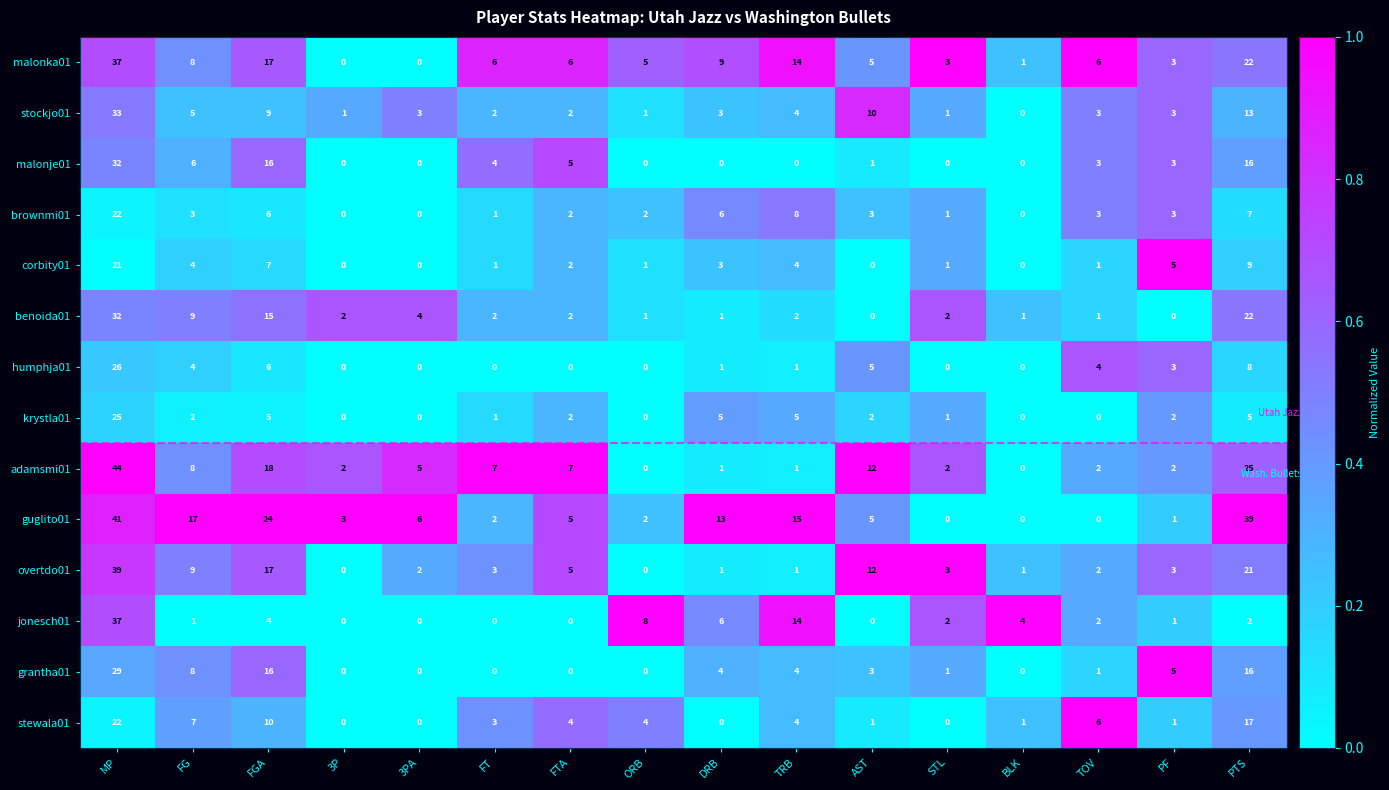

The value of jonesch01 at STL is 3. True or false?

False